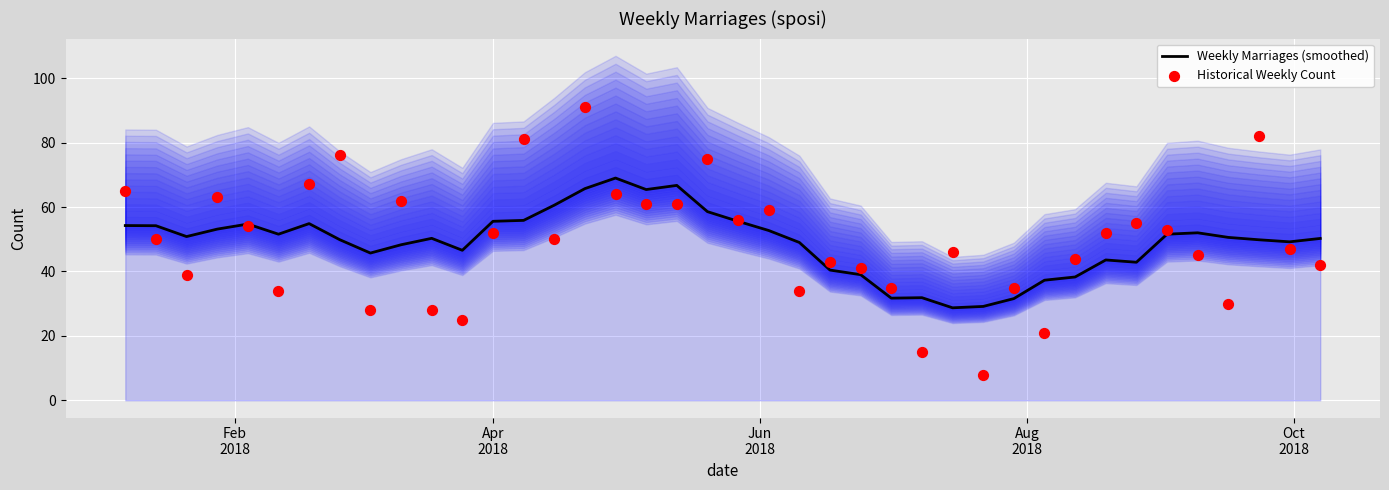

Which series has the largest total across all categories?

Historical Weekly Count